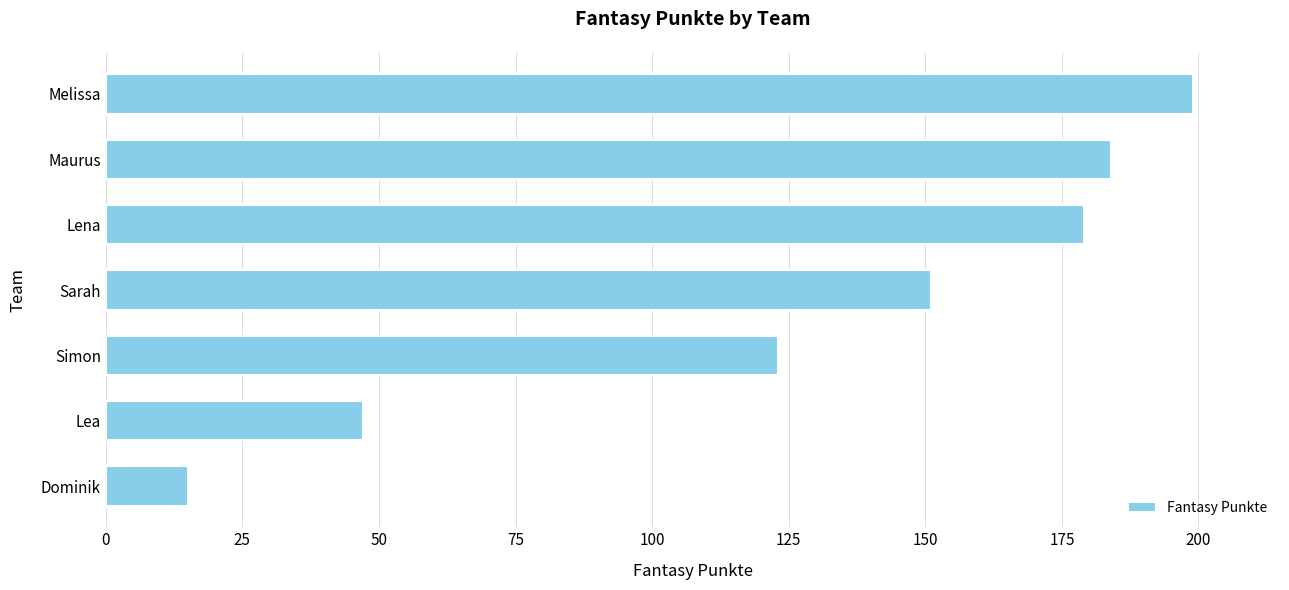

Which has a higher value, Melissa or Lea?

Melissa